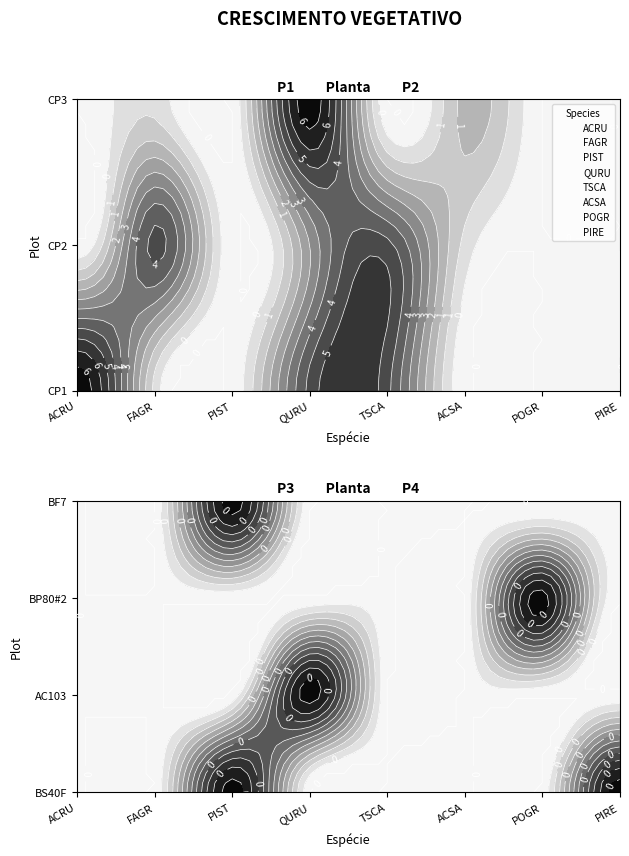

What is the spread (max minus min) of values at TSCA?

5